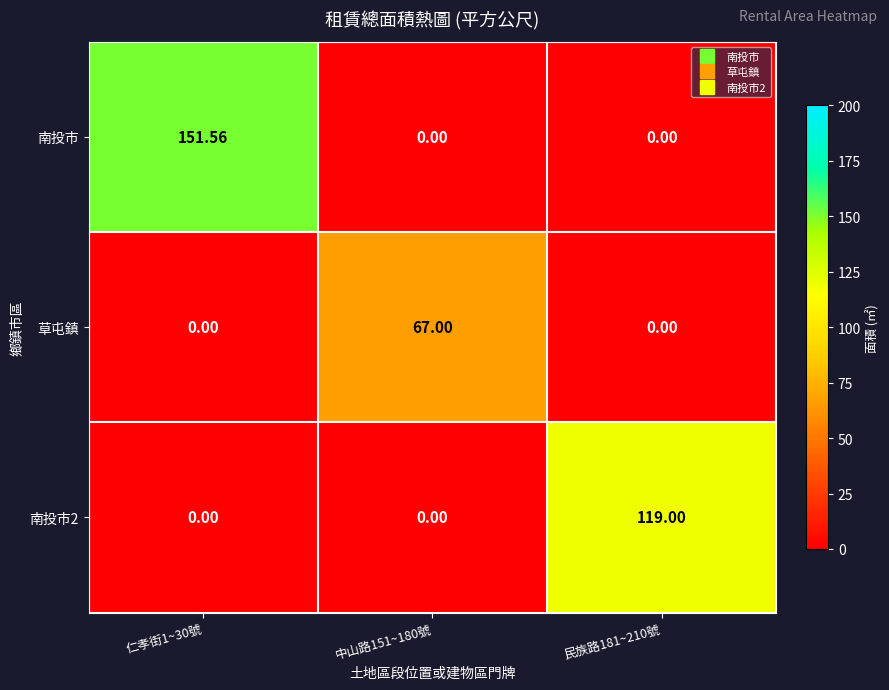

Which series changed the most between 仁孝街1~30號 and 中山路151~180號?

南投市